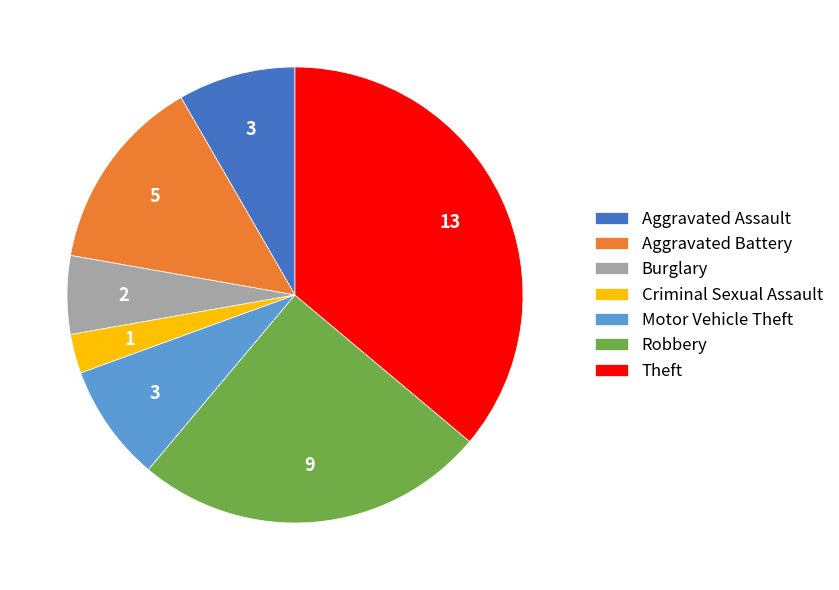

Is it true that Aggravated Assault is 13% of the pie?

False